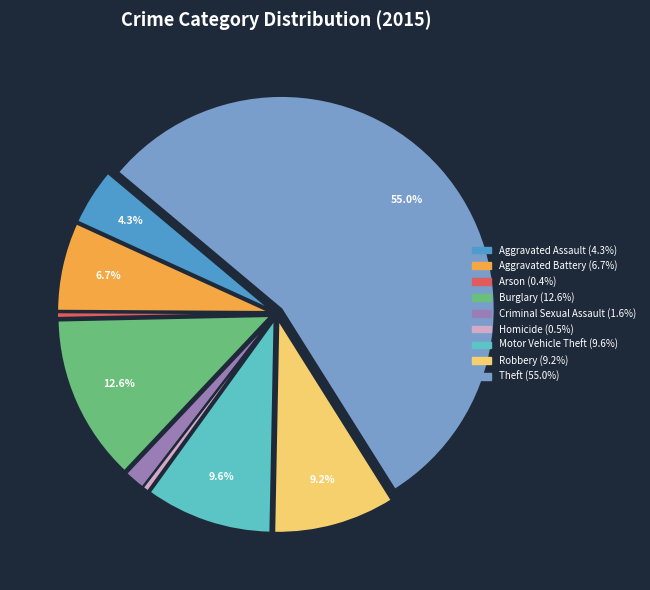

Do Burglary and Aggravated Battery together represent more than half of the pie?

No